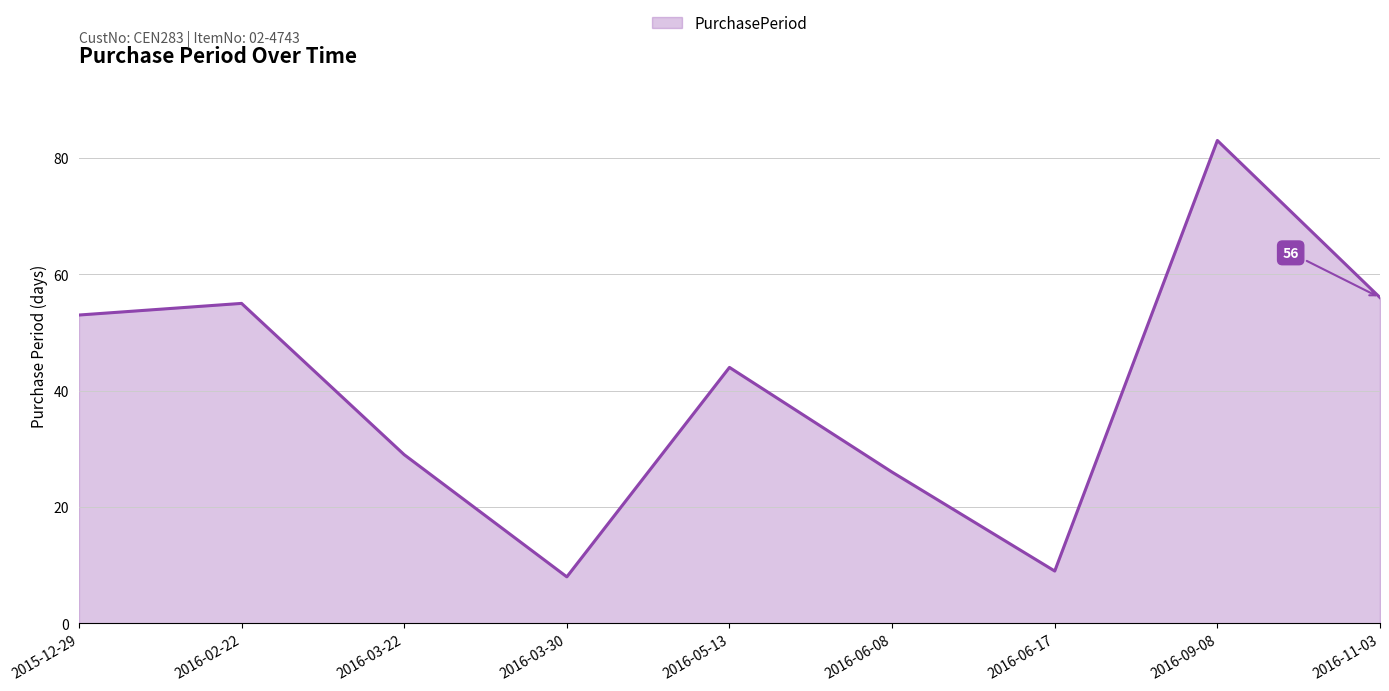

True or false: the data shows 51 at 2016-03-22.

False